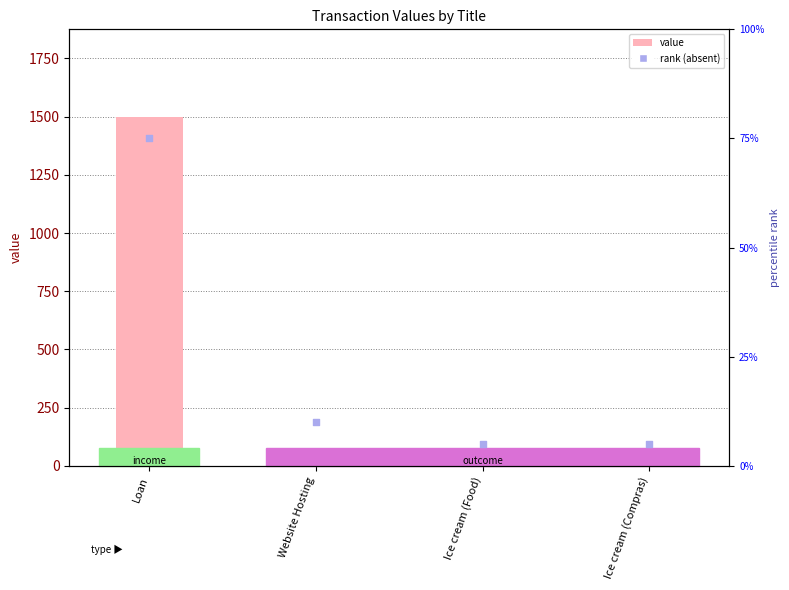

At how many categories does at least one series exceed 88?

1